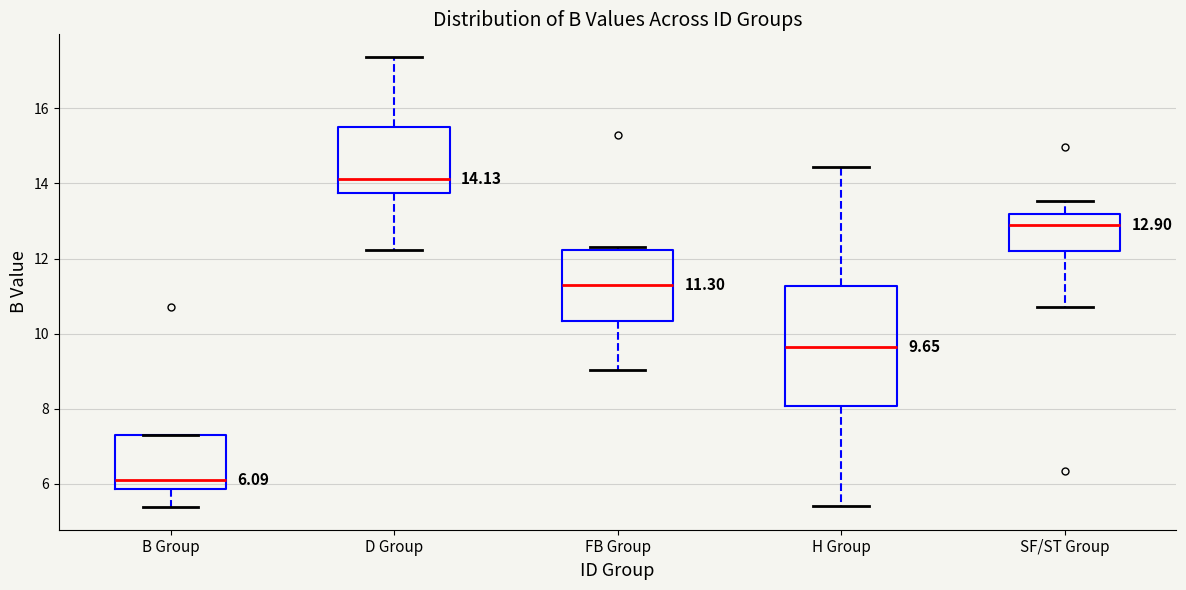

Which box's median line is the highest?

D Group